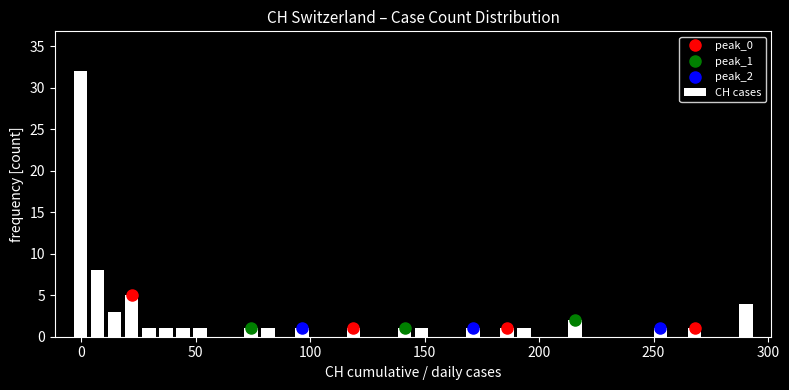

Read against the x-axis, roughly where is the centre of the tallest bar?

0